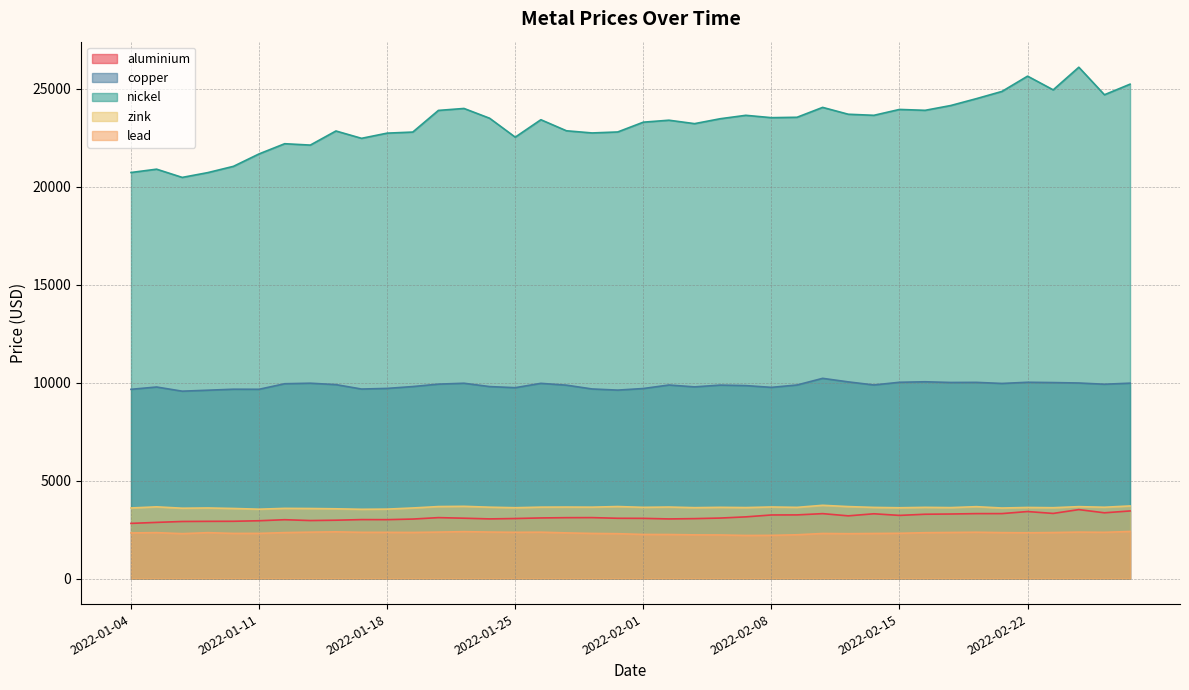

What is the difference between the second highest and minimum values in the nickel series?

5170.0